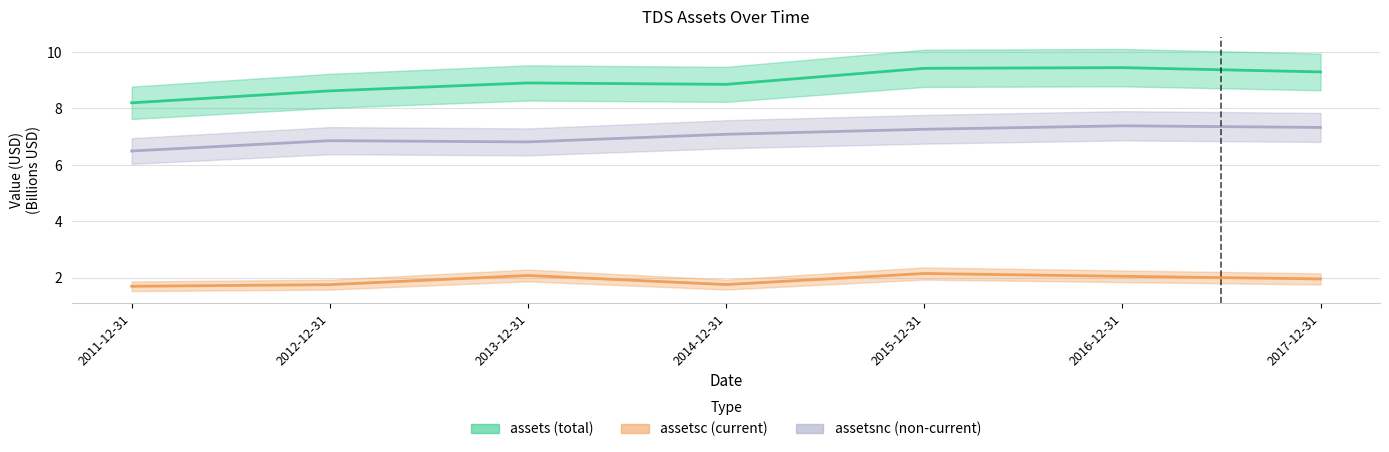

Reading left to right, list all the values displayed in this chart.

assets: 2011-12-31=8.2	2012-12-31=8.6	2013-12-31=8.9	2014-12-31=8.9	2015-12-31=9.4	2016-12-31=9.4	2017-12-31=9.3
assetsc: 2011-12-31=1.7	2012-12-31=1.8	2013-12-31=2.1	2014-12-31=1.8	2015-12-31=2.2	2016-12-31=2.1	2017-12-31=2.0
assetsnc: 2011-12-31=6.5	2012-12-31=6.9	2013-12-31=6.8	2014-12-31=7.1	2015-12-31=7.3	2016-12-31=7.4	2017-12-31=7.3